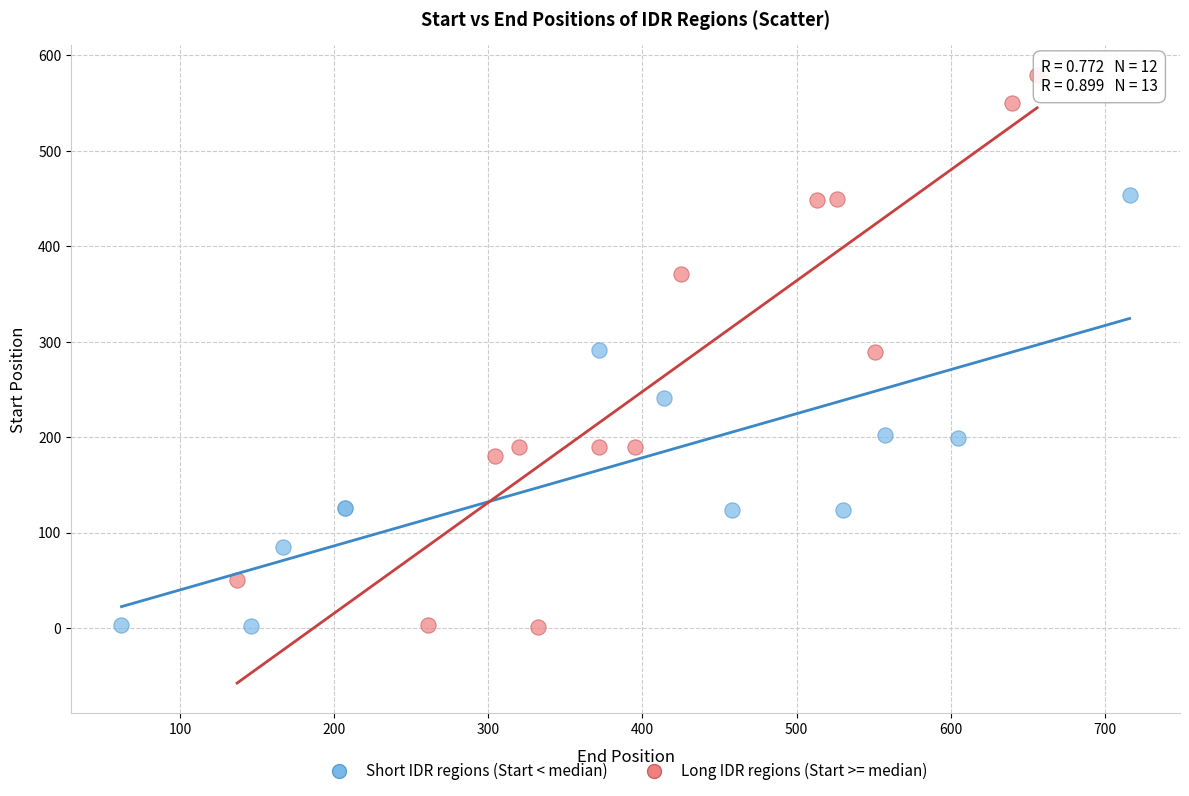

Which series reaches the maximum Y coordinate?

Long IDR regions (Start >= median)